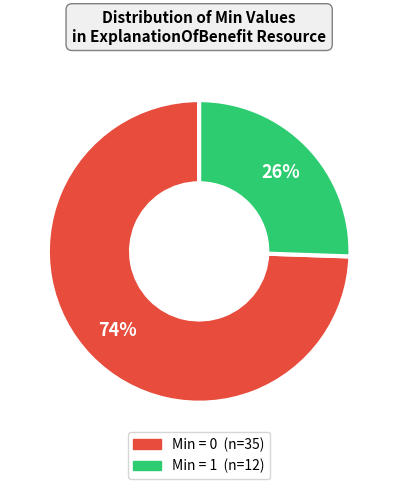

Does any single category account for the majority?

Yes